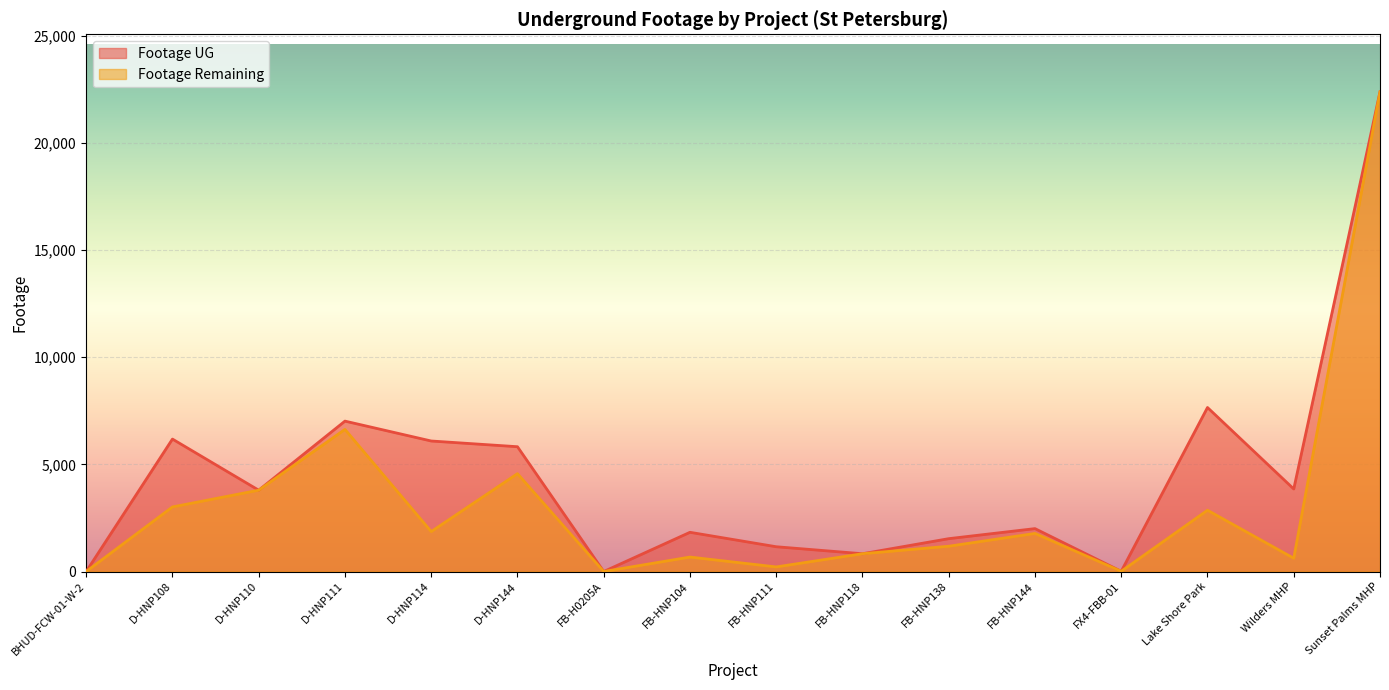

What is the difference between the maximum and minimum values in the Footage UG series?

22387